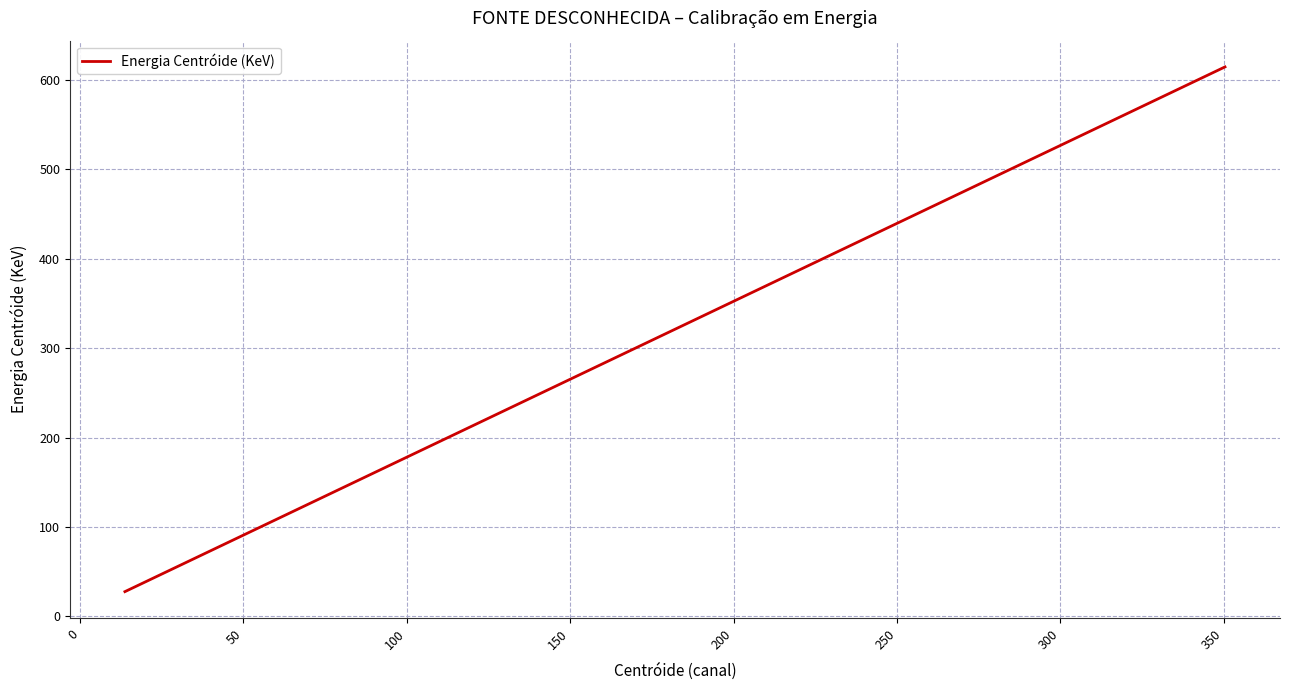

What is the minimum value shown in the chart?

27.8